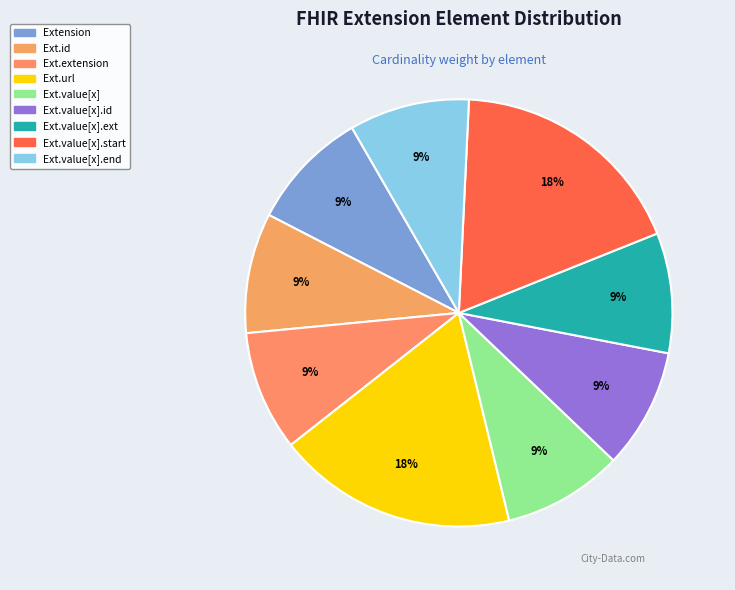

How many segments does this pie chart have?

9